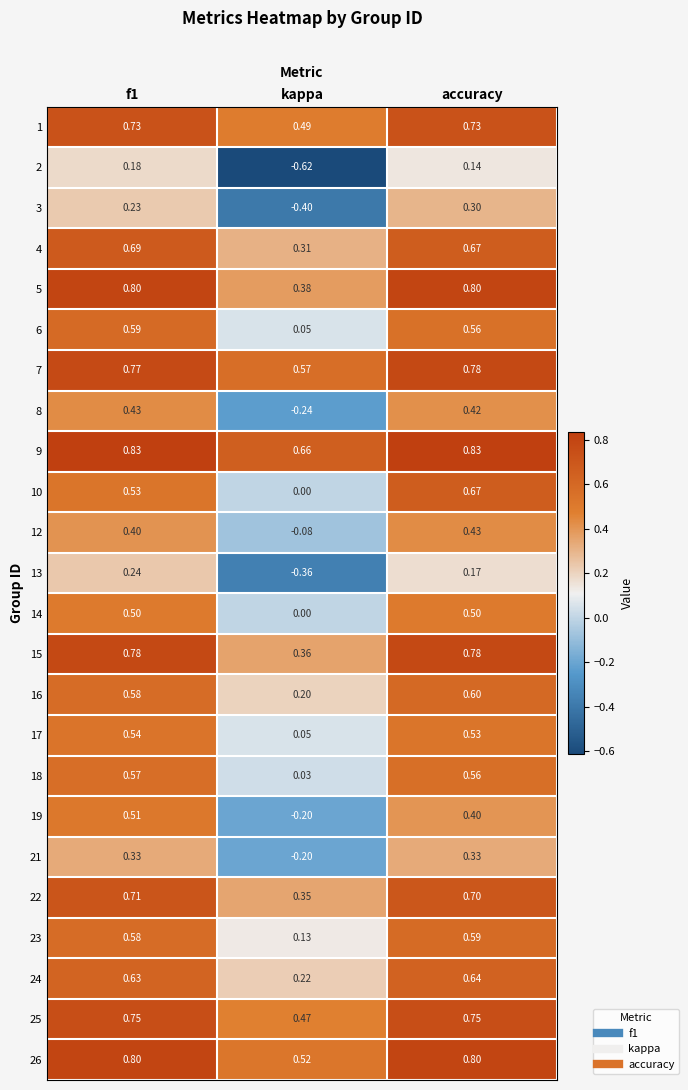

At which label does 12 reach its peak?

accuracy